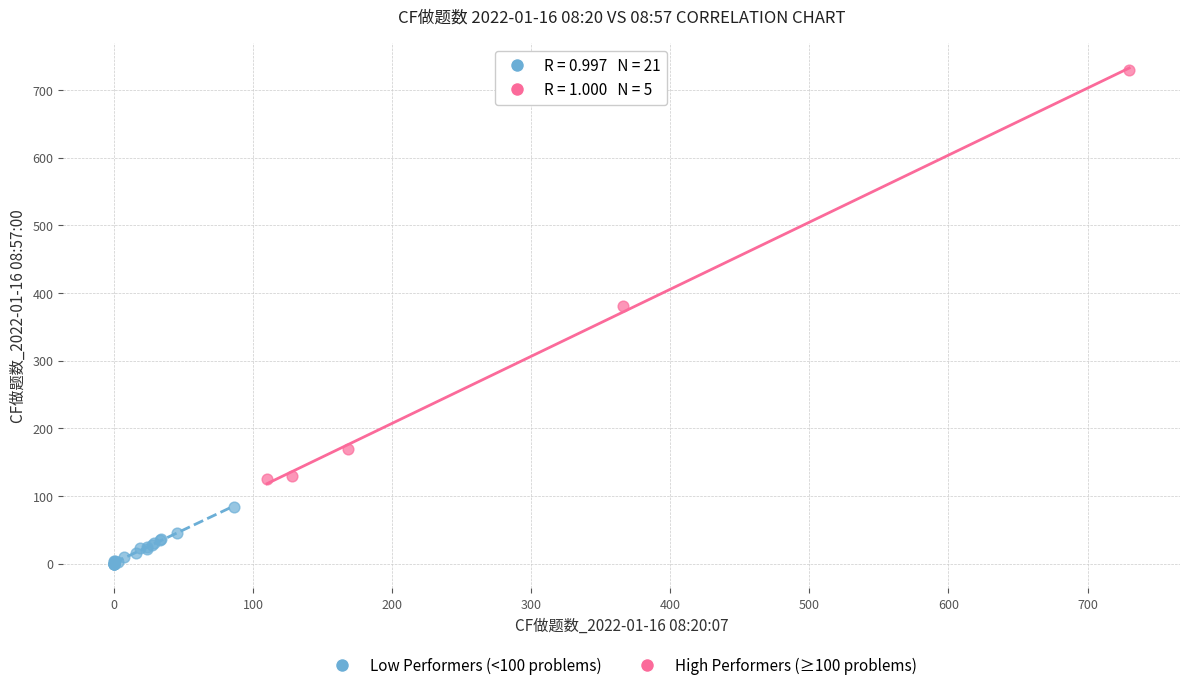

Which series reaches the maximum Y coordinate?

High Performers (≥100 problems)